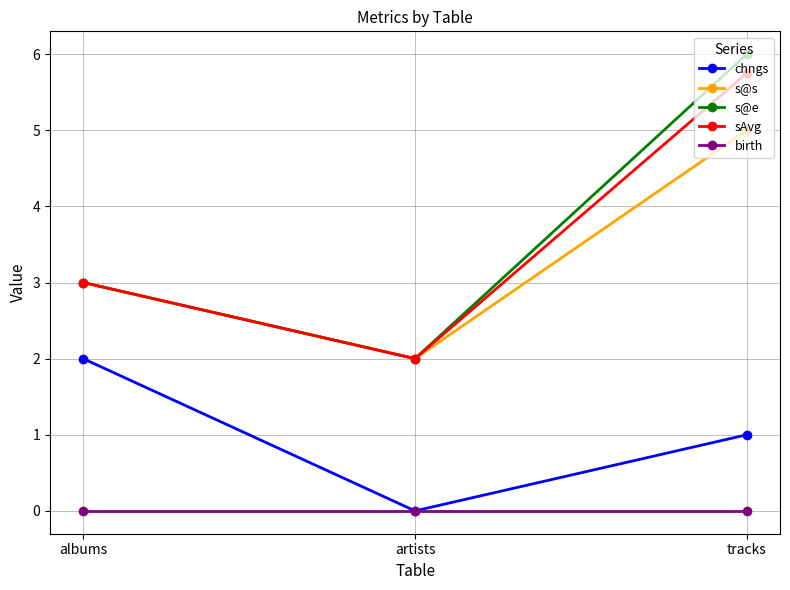

Rank the categories by chngs value from lowest to highest.

artists, tracks, albums